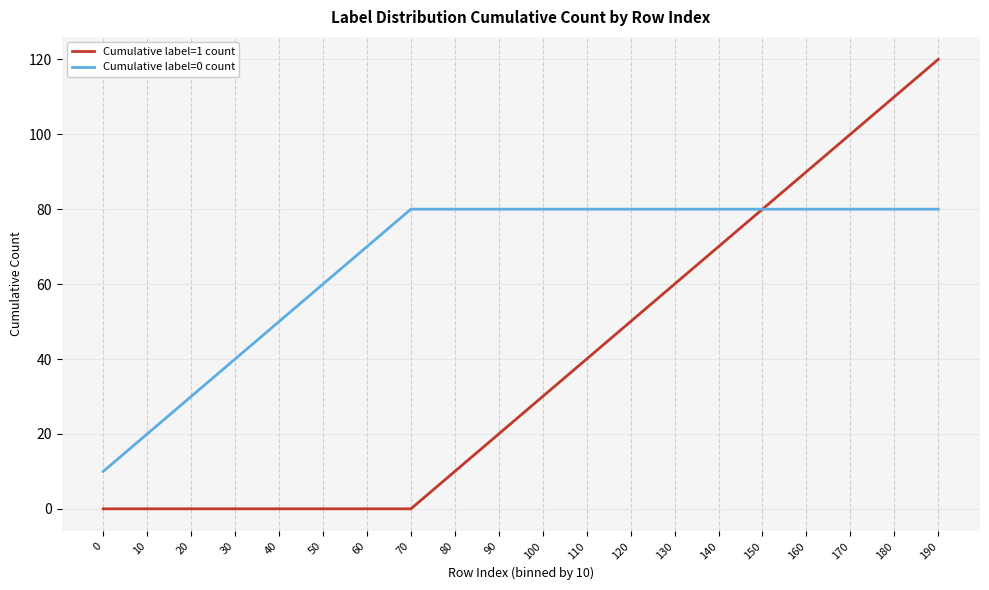

Reading left to right, transcribe all the data shown in this chart.

Cumulative label=1 count: 0=0	10=0	20=0	30=0	40=0	50=0	60=0	70=0	80=10	90=20	100=30	110=40	120=50	130=60	140=70	150=80	160=90	170=100	180=110	190=120
Cumulative label=0 count: 0=10	10=20	20=30	30=40	40=50	50=60	60=70	70=80	80=80	90=80	100=80	110=80	120=80	130=80	140=80	150=80	160=80	170=80	180=80	190=80